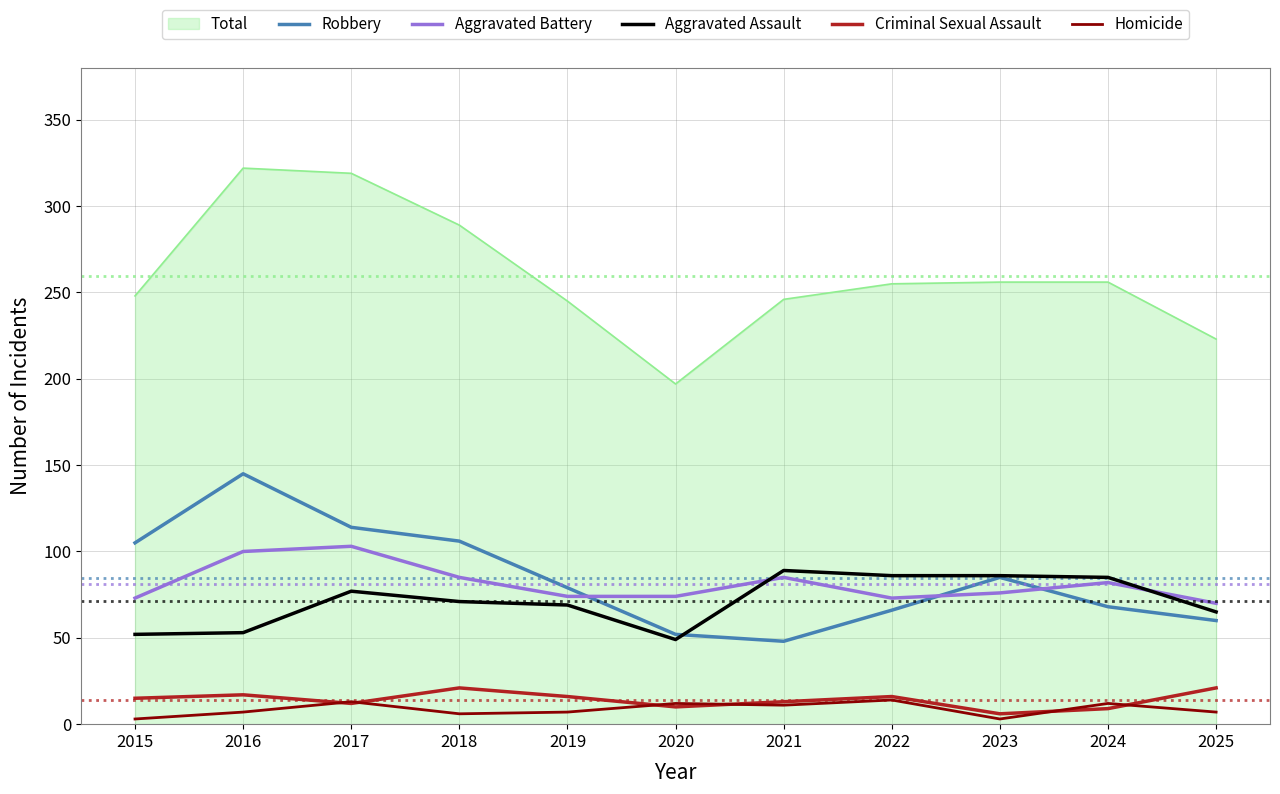

At how many categories does at least one series exceed 65?

11